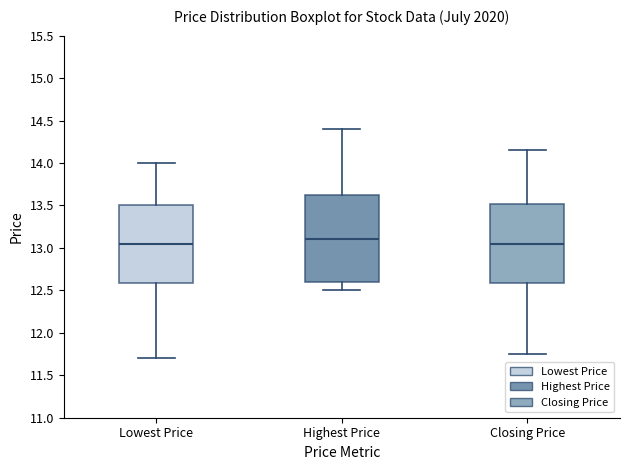

Reading left to right, read every box against the y-axis: the position of its median line, the range the box covers, and the ends of its whiskers. The values are not printed on the chart, so give them approximately, as read against the axis.

Lowest Price: median 13.05, box 12.60 to 13.50, whiskers 11.70 to 14.00
Highest Price: median 13.10, box 12.60 to 13.65, whiskers 12.50 to 14.40
Closing Price: median 13.05, box 12.60 to 13.50, whiskers 11.75 to 14.15